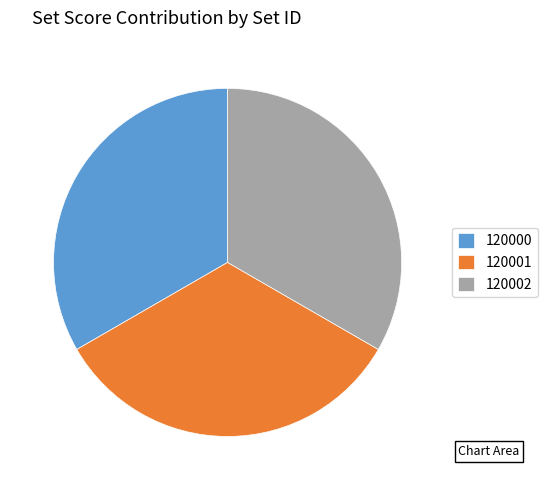

How many slices are in this pie chart?

3